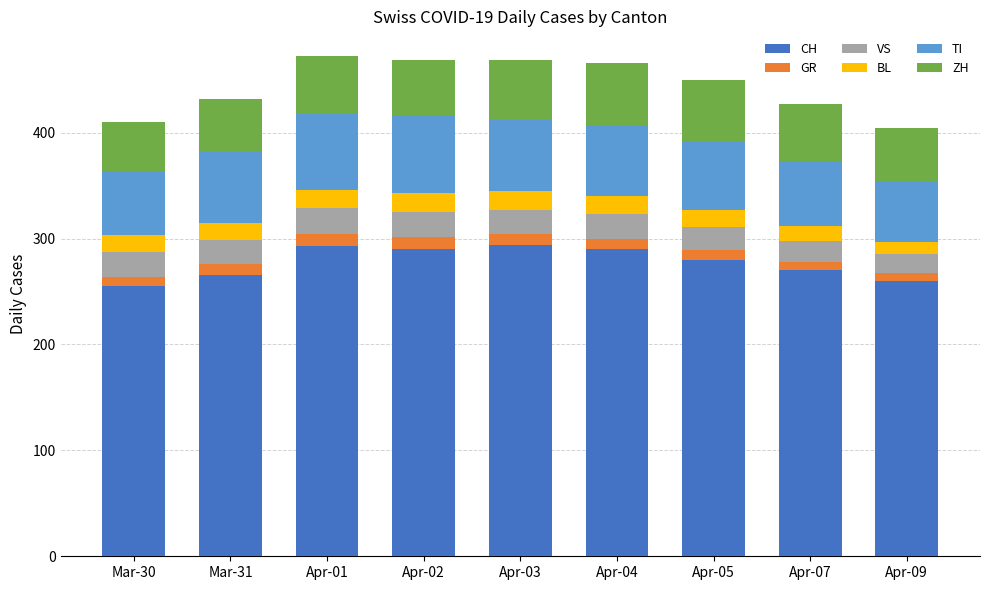

How many bars are there in total?

9